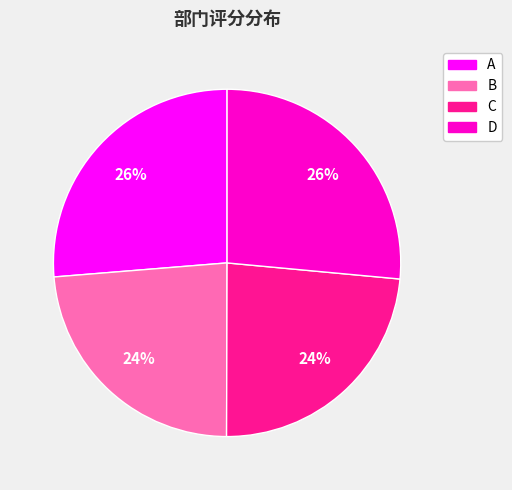

Does C represent more than half of the total?

No